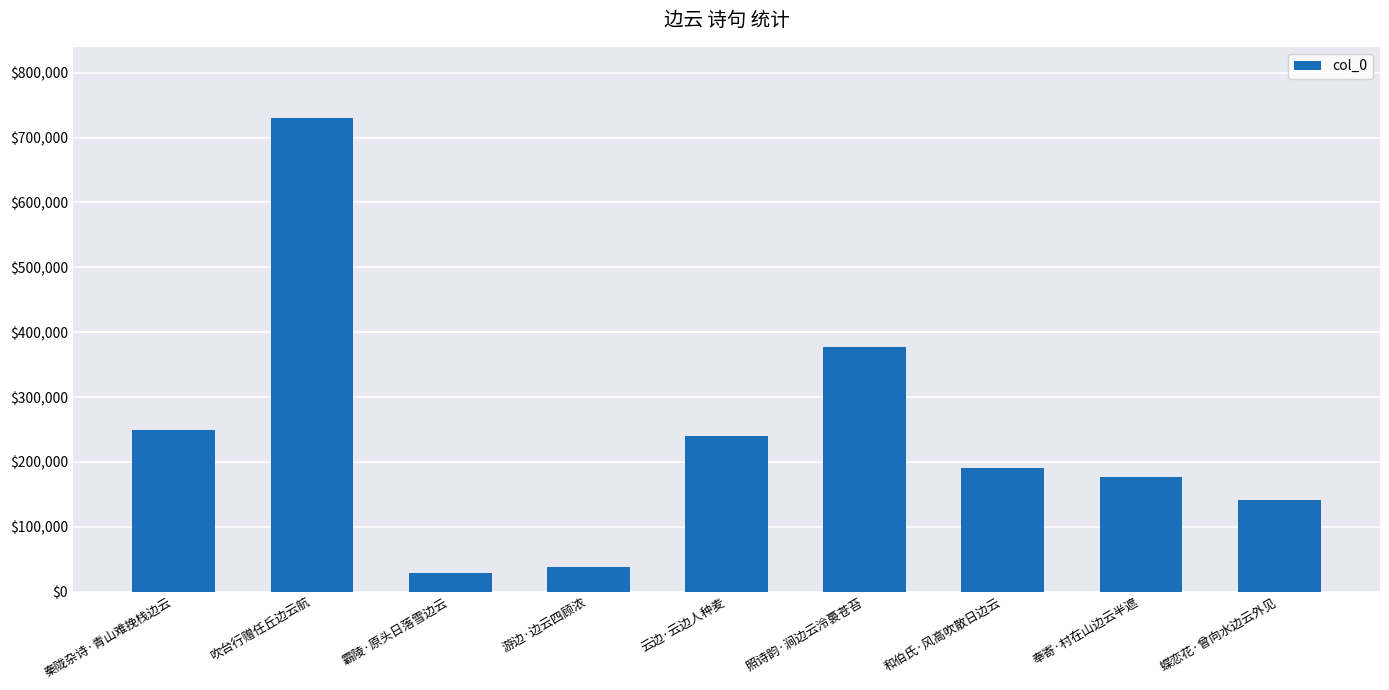

Does the chart contain stacked bars?

No